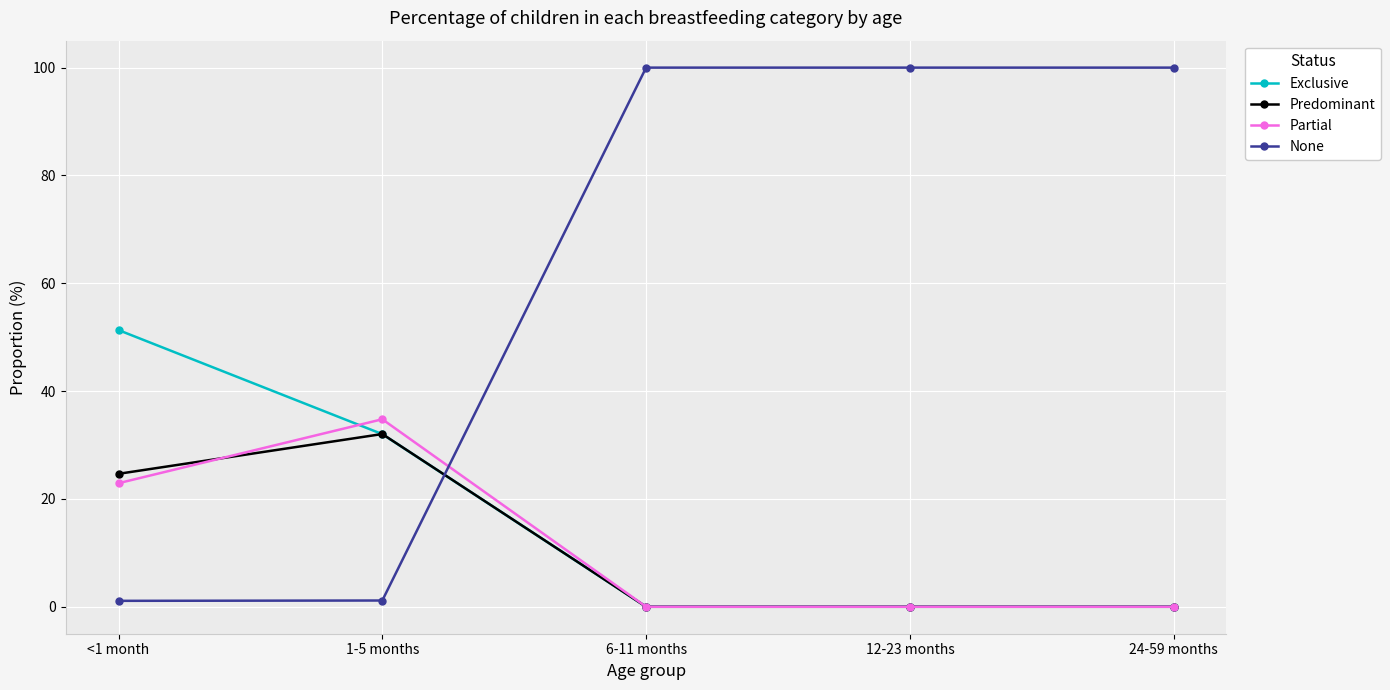

True or false: Partial has more than 0 points higher than both neighbors.

True